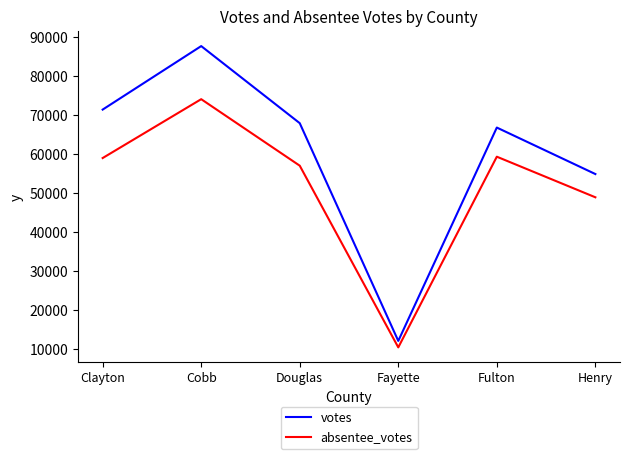

Rank the series by their maximum value, from lowest to highest.

absentee_votes, votes